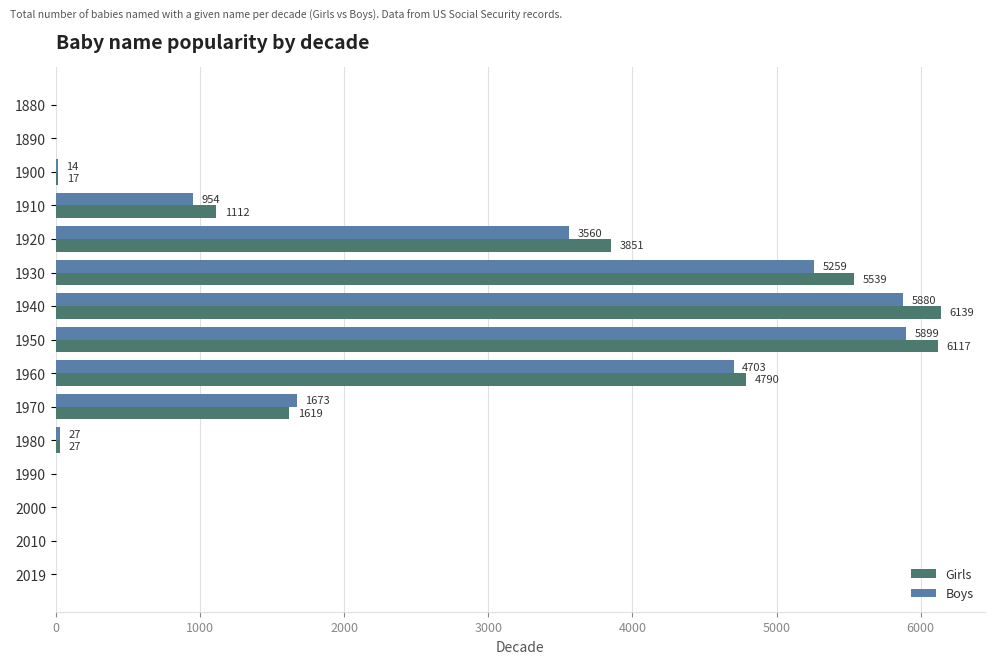

What is the sum of all Girls values?

29211